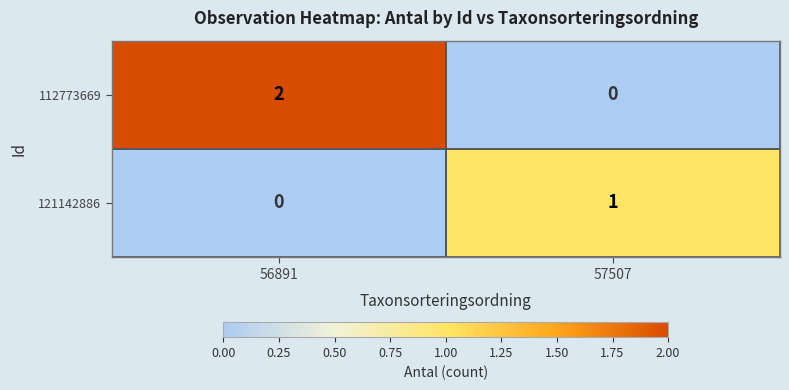

At how many categories does at least one series exceed 0?

2